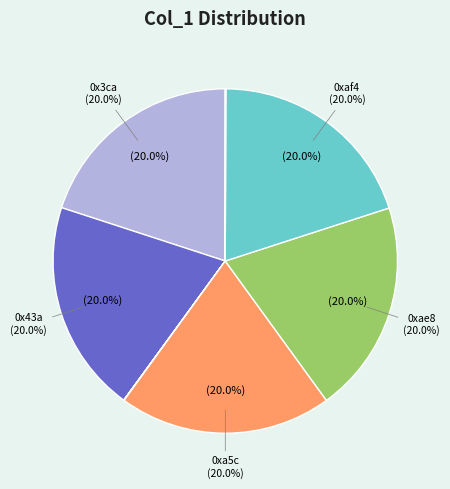

Which slice is the largest?

0x3ca